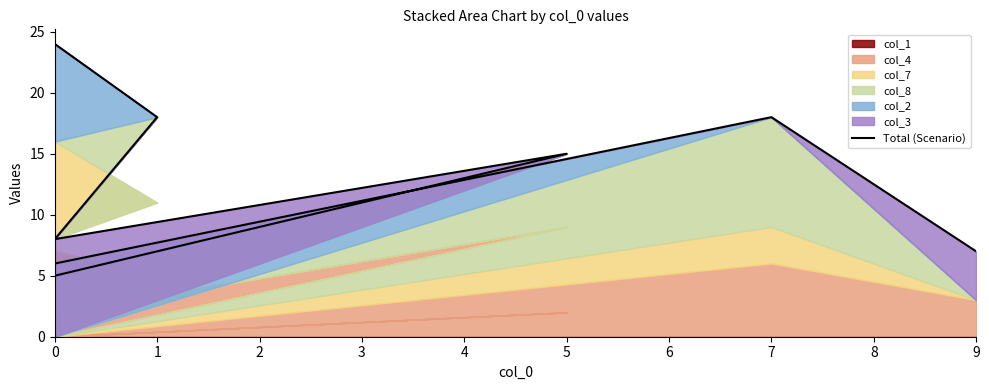

Where does the data first go above 8?

1